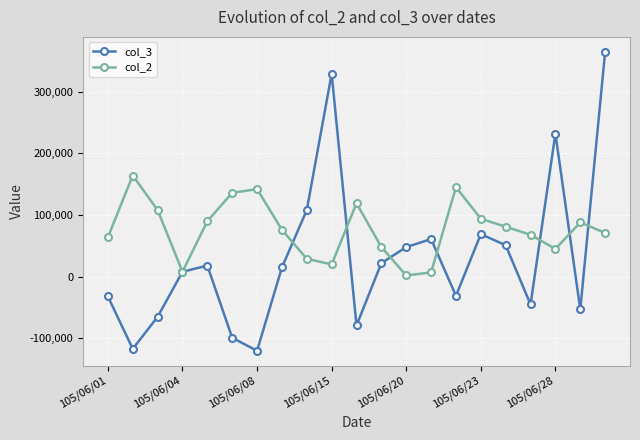

Which series has the largest range (max minus min)?

col_3